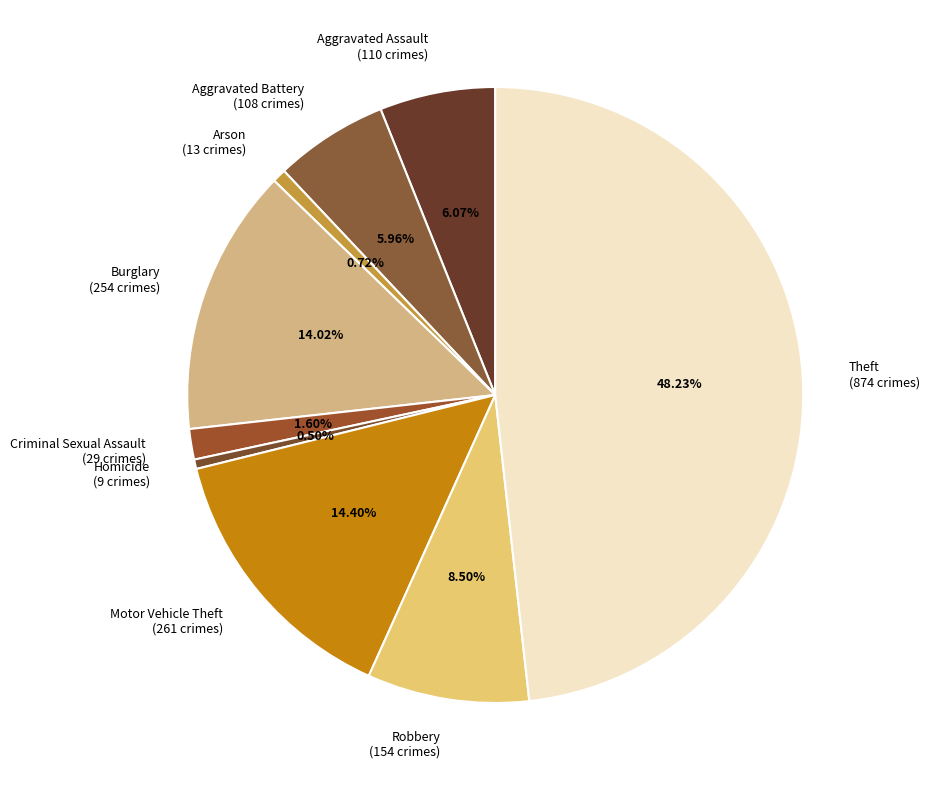

True or false: Aggravated Assault accounts for 6% of the total.

True